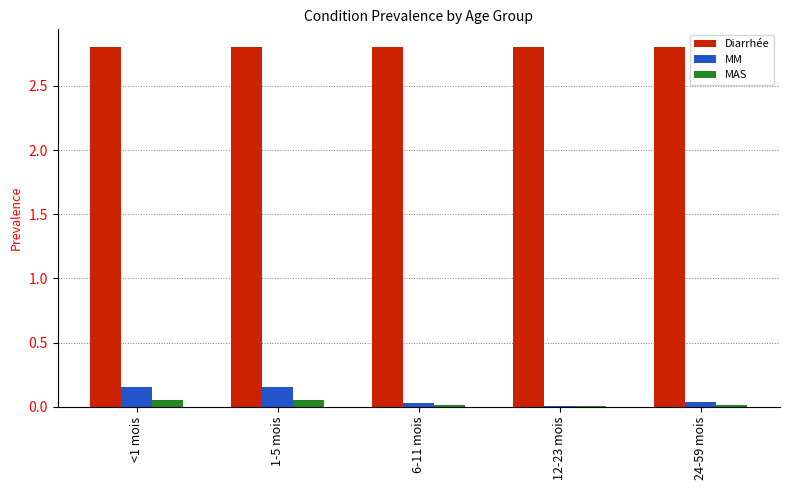

What is the greatest value displayed?

2.8